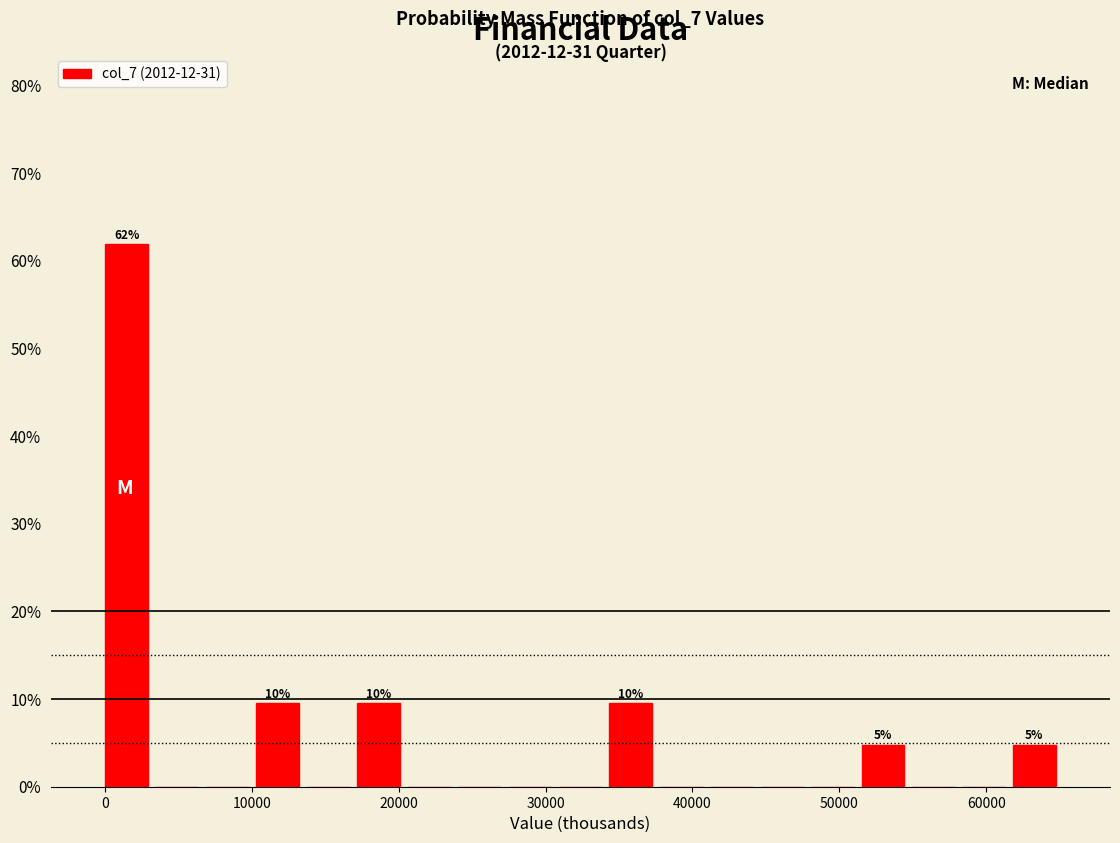

Read against the x-axis, roughly where is the centre of the tallest bar?

1000